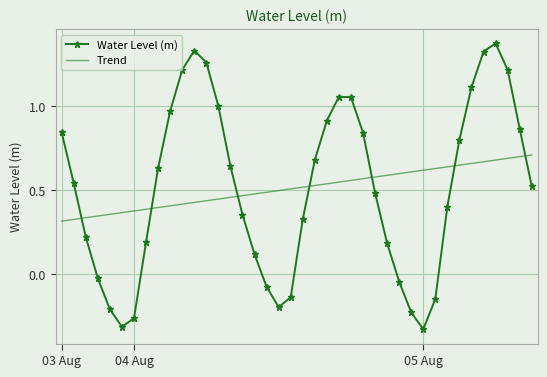

Which series ends up on top after the final intersection of Water Level (m) and Trend?

Trend